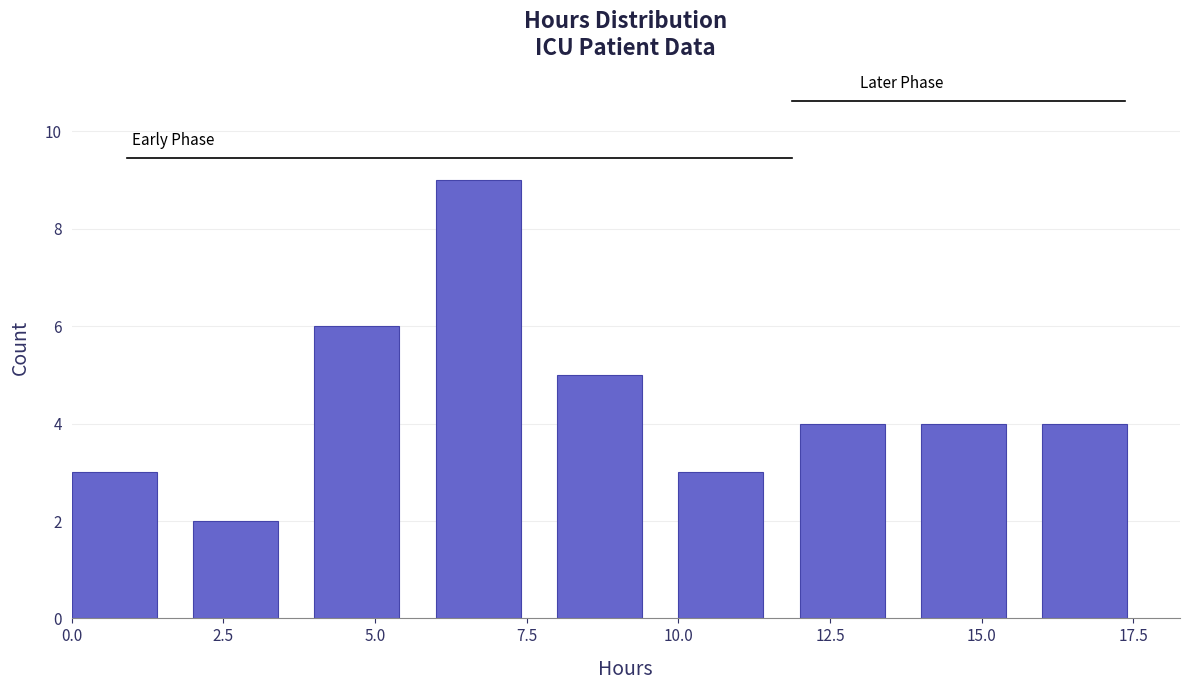

Over which range of the x-axis is the bar tallest?

6 to 8